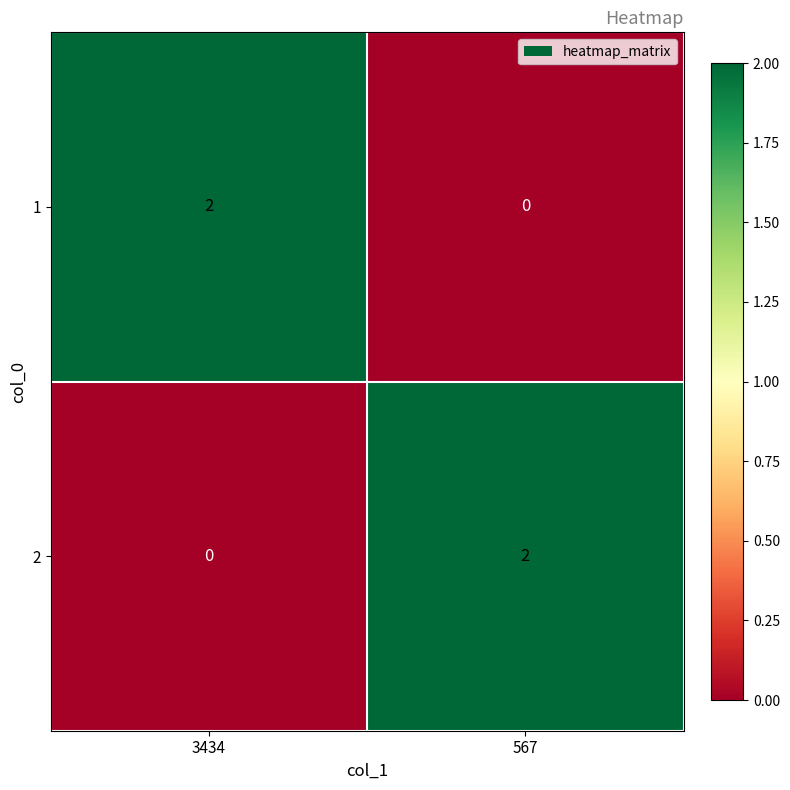

The 2 series shows 3 at 567. True or false?

False